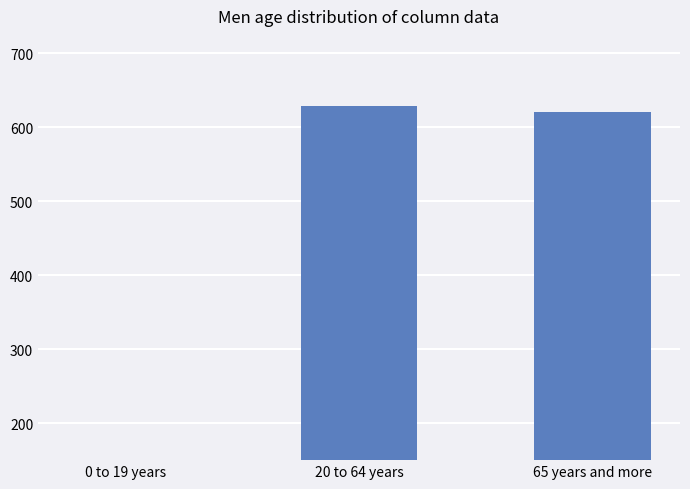

Approximately how many times larger is the value at 20 to 64 years compared to 0 to 19 years?

7.3